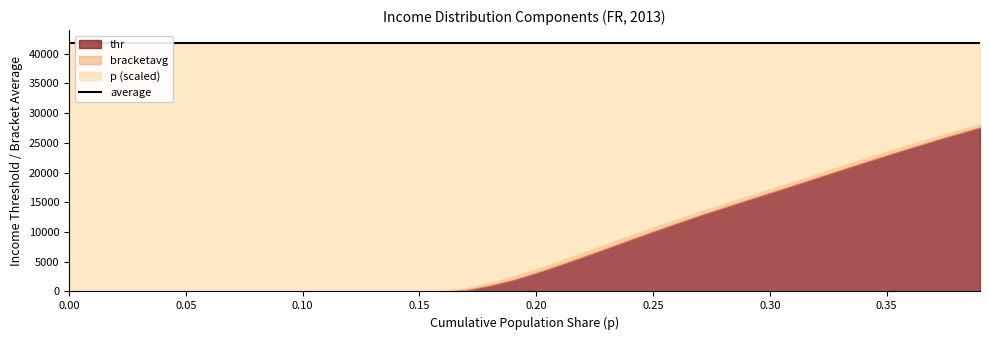

What is the difference between the highest and lowest values at 0.24?

9345.7